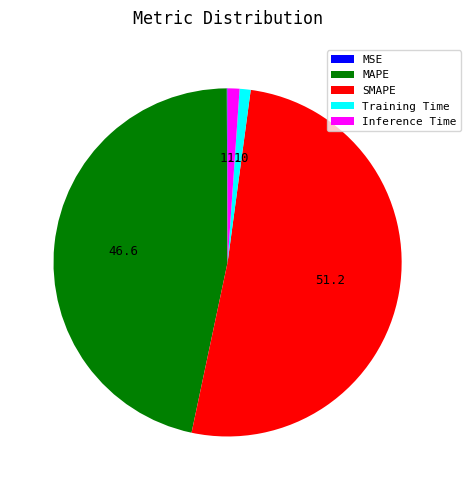

What is the largest slice in the pie chart?

SMAPE